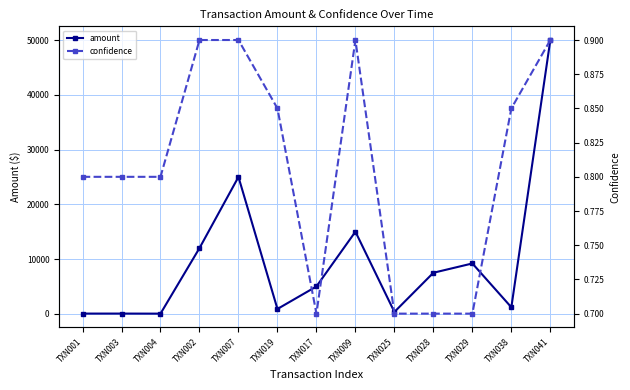

Is it true that amount equals 23.2 at TXN004?

False